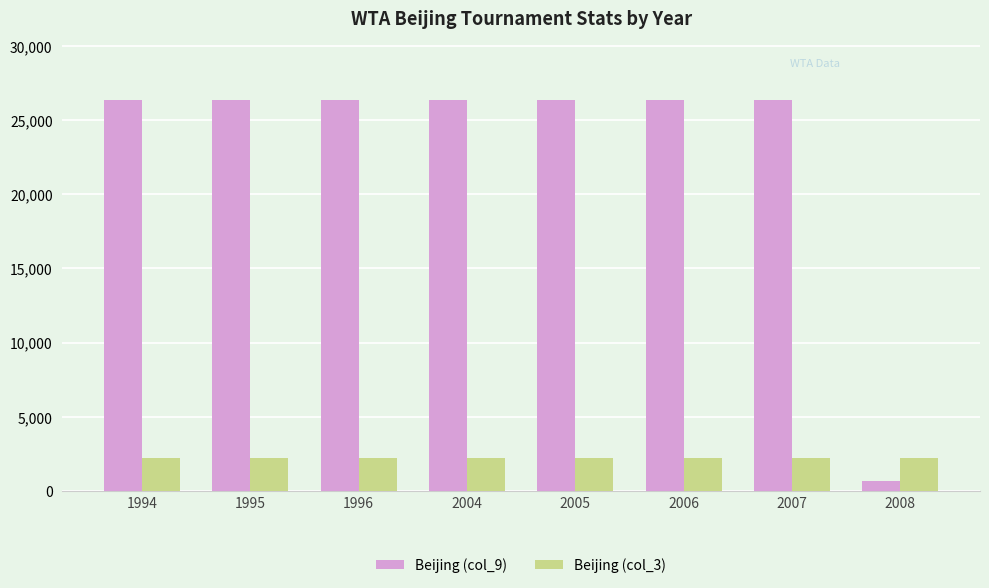

Which series has the widest spread of values?

Beijing (col_9)